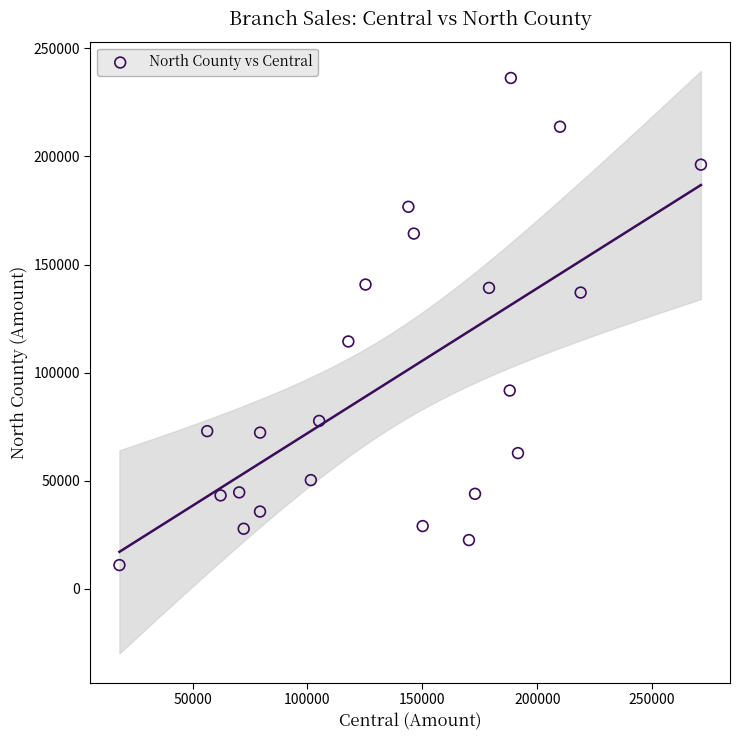

What Y value in the scatter plot is closest to 123634?

114418